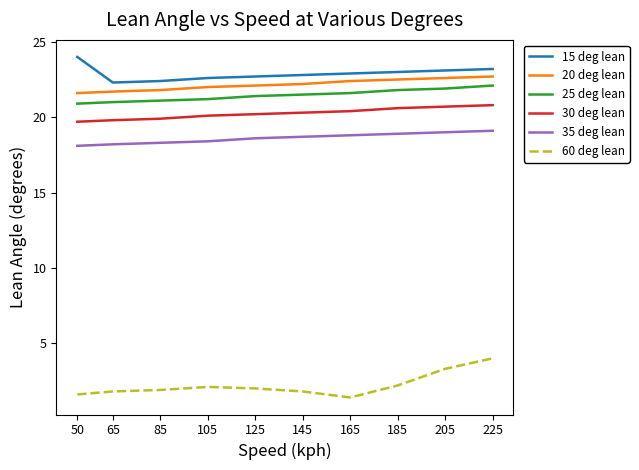

What is the total value across all series at 105?

106.4